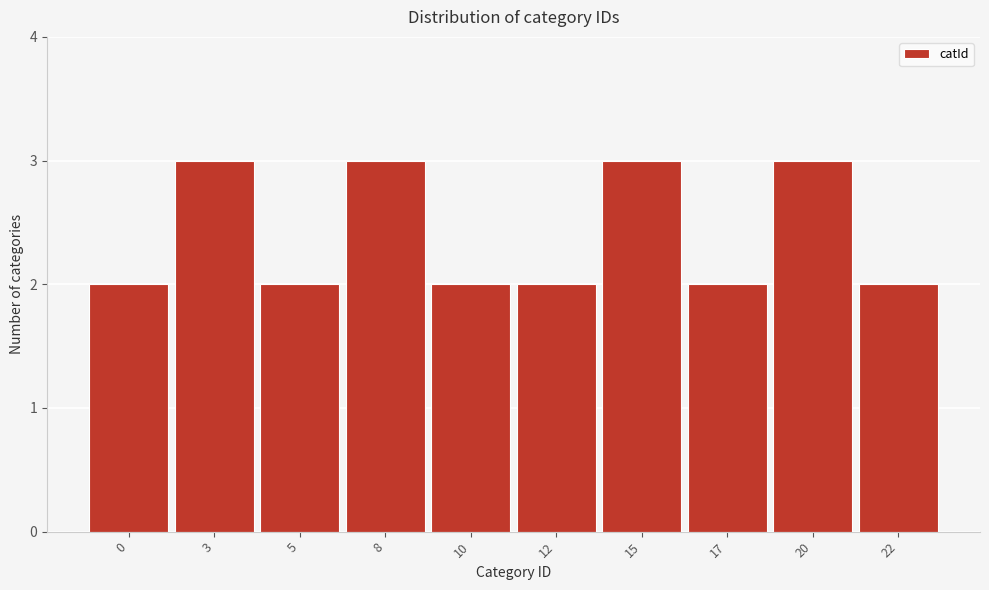

Reading right to left, extract all data points from this chart.

22=2	20=3	17=2	15=3	12=2	10=2	8=3	5=2	3=3	0=2